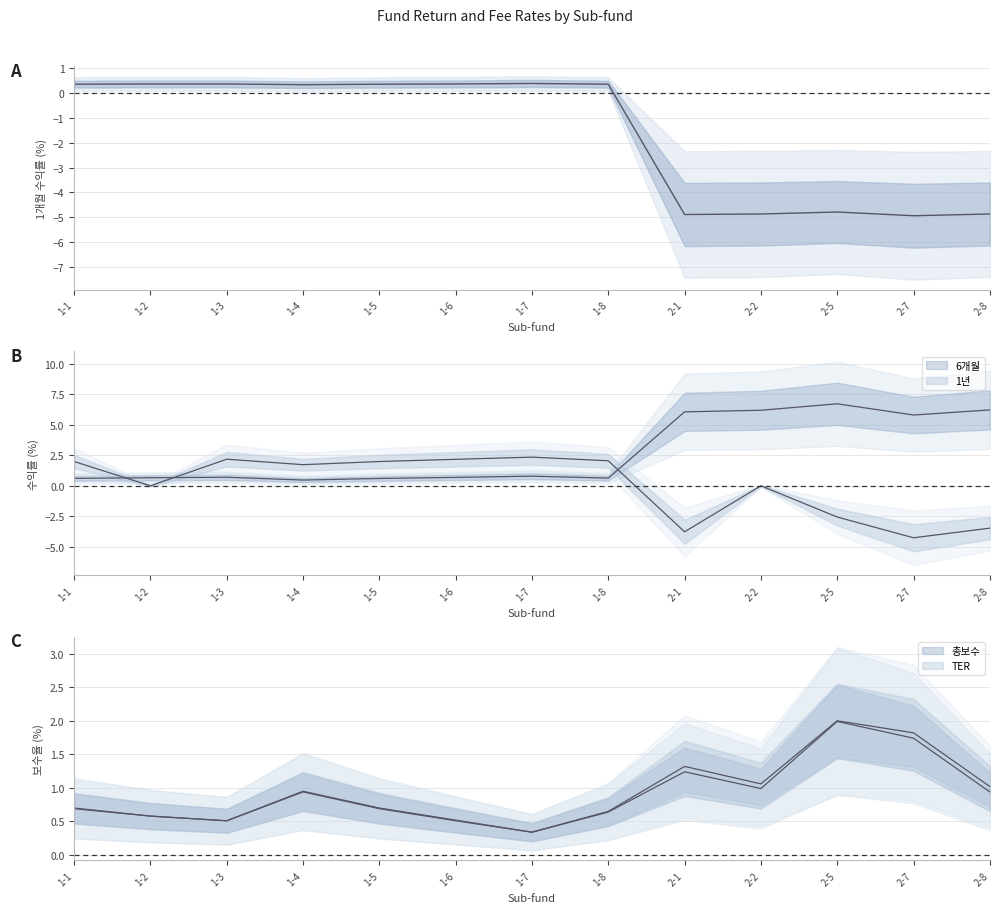

How many times do 6개월 and TER cross each other?

5